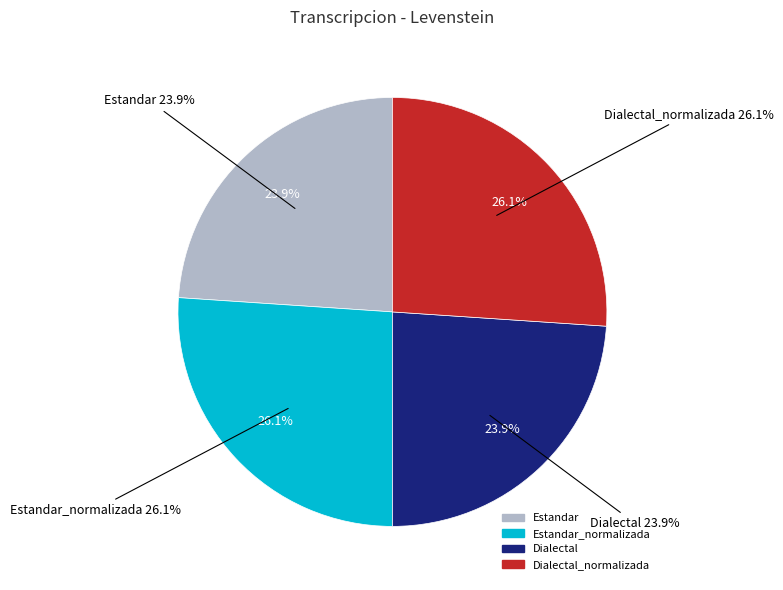

How much of the chart is everything except Dialectal?

76.1%